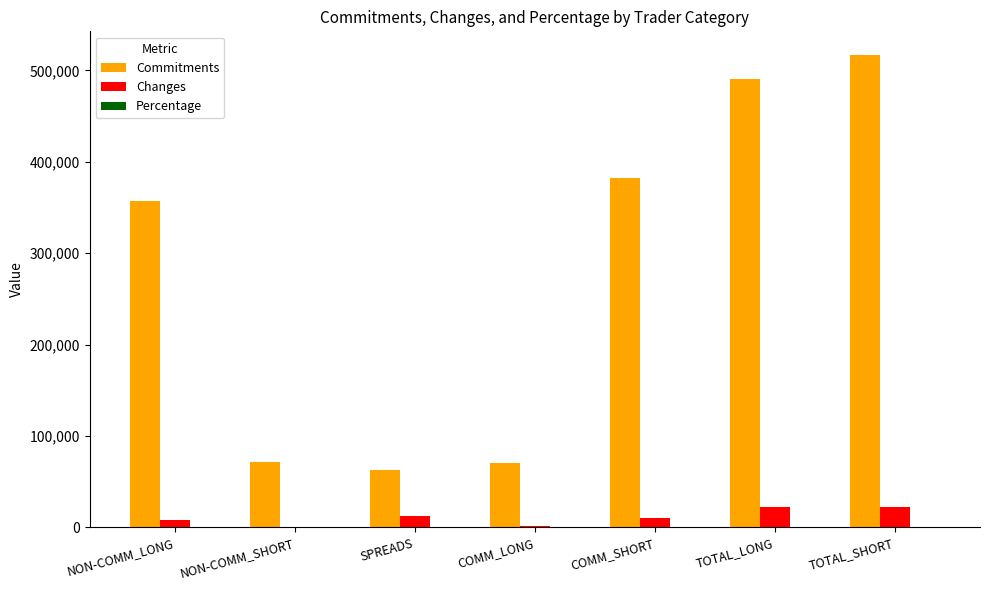

Which series has the largest total across all categories?

Commitments